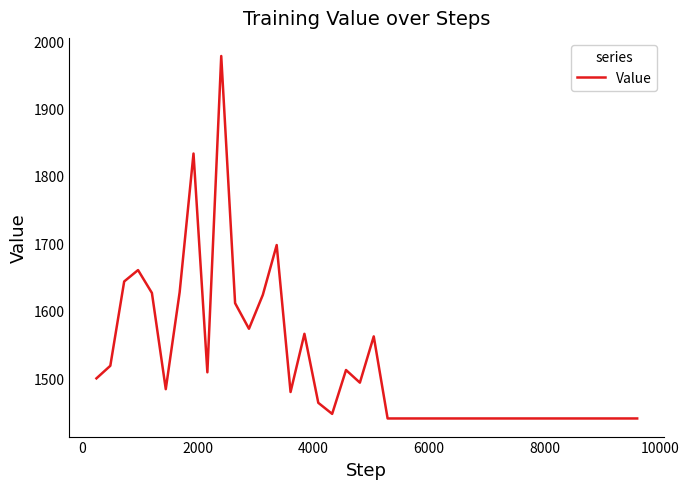

What is the minimum value shown in the chart?

1440.0